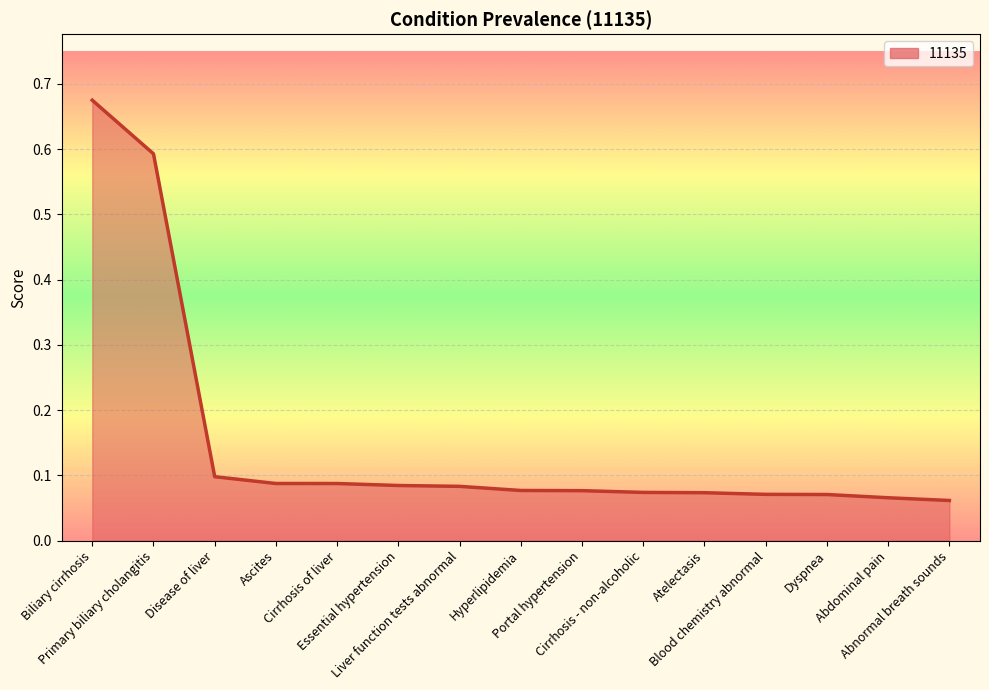

At which category does the chart reach its minimum across all series?

Abnormal breath sounds